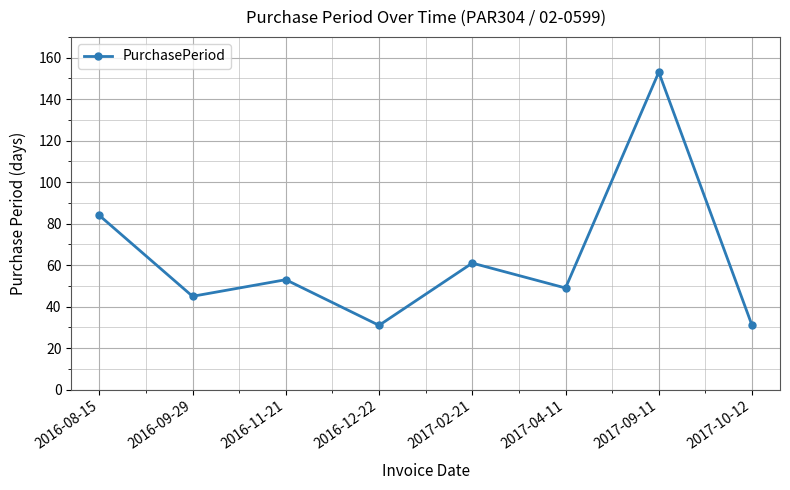

How many data points does each series have?

8